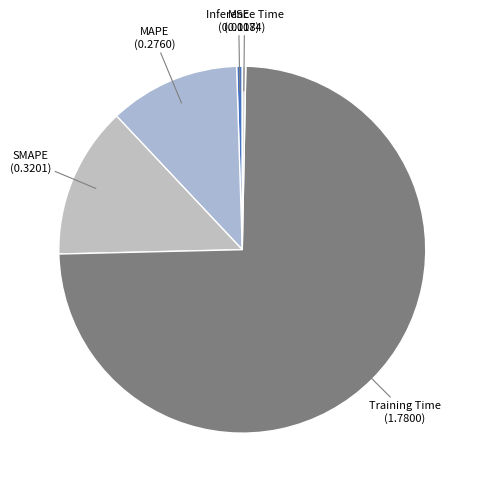

Is it true that SMAPE is 13% of the pie?

True